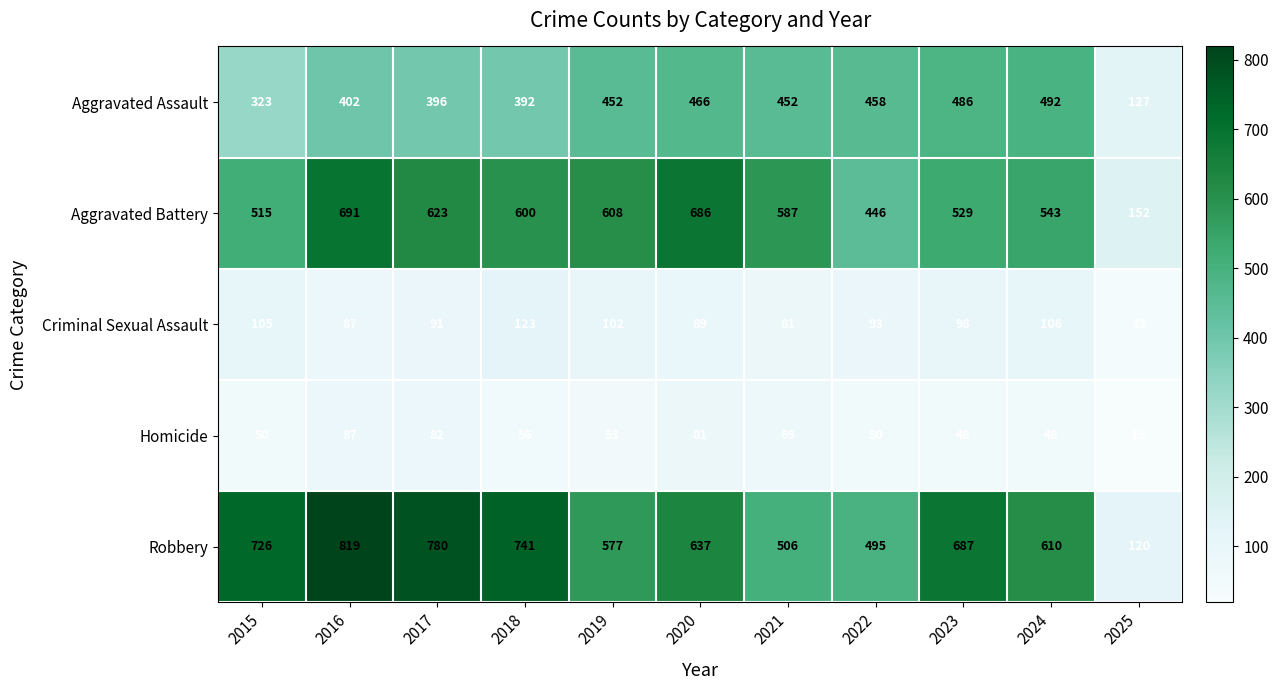

The Criminal Sexual Assault series shows 26 at 2017. True or false?

False